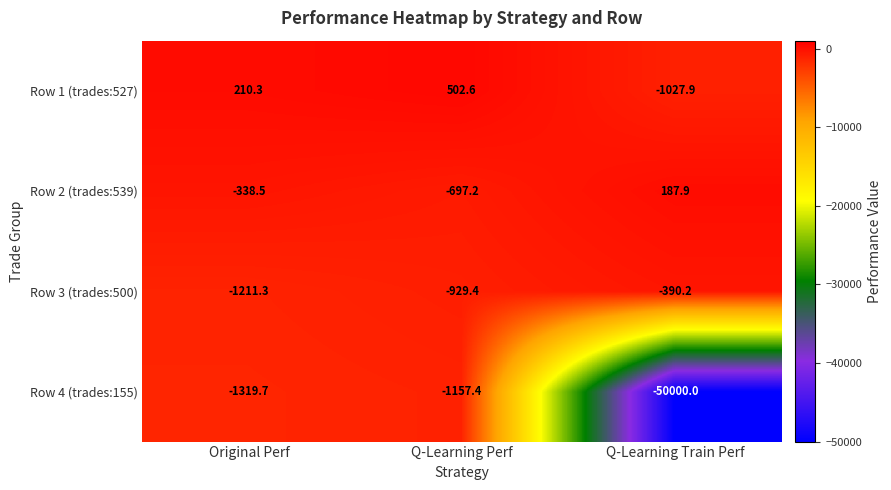

The Row 4 (trades:155) series shows -1718.2 at Q-Learning Perf. True or false?

False